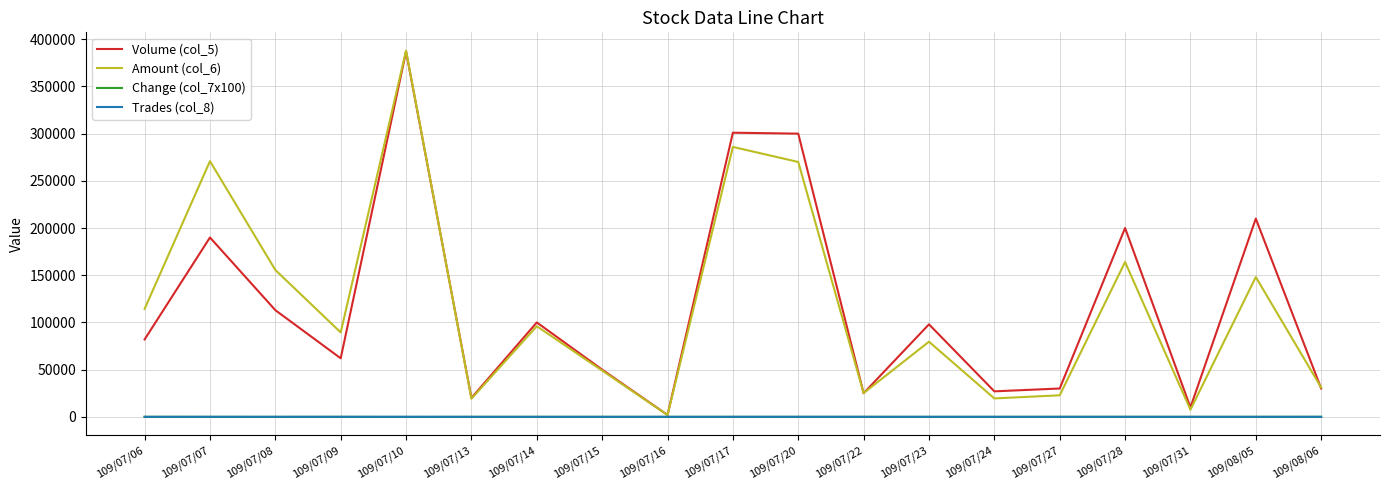

The Volume (col_5) series shows 27000 at 109/07/24. True or false?

True